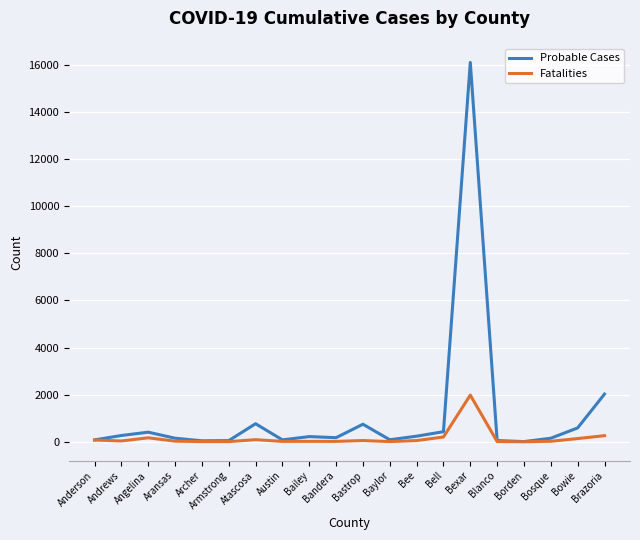

The value of Fatalities at Bosque is 20. True or false?

True